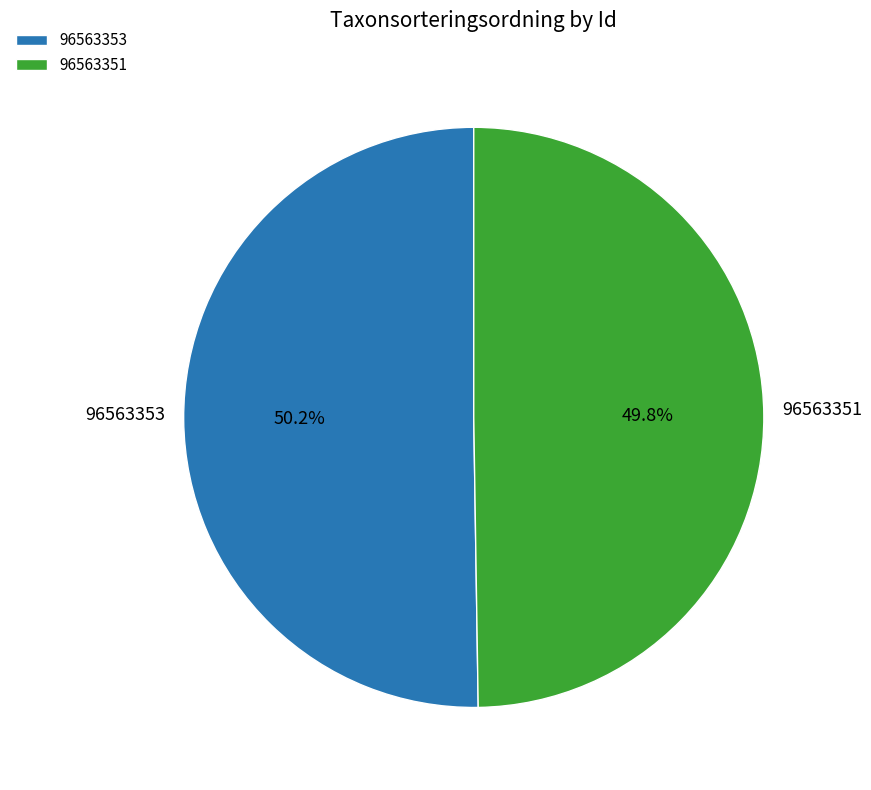

What is the ratio of the value at 96563351 to the value at 96563353?

1.0